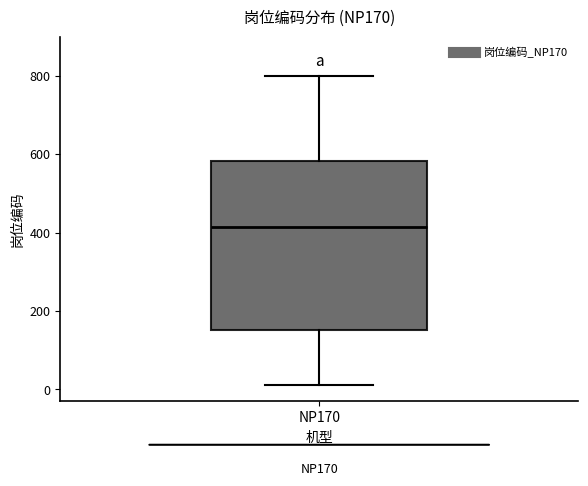

Read this box plot against the y-axis: the position of the median line, the range covered by the box, and the ends of both whiskers. The values are not printed on the chart, so give them approximately, as read against the axis.

median 420, box 160 to 580, whiskers 20 to 800